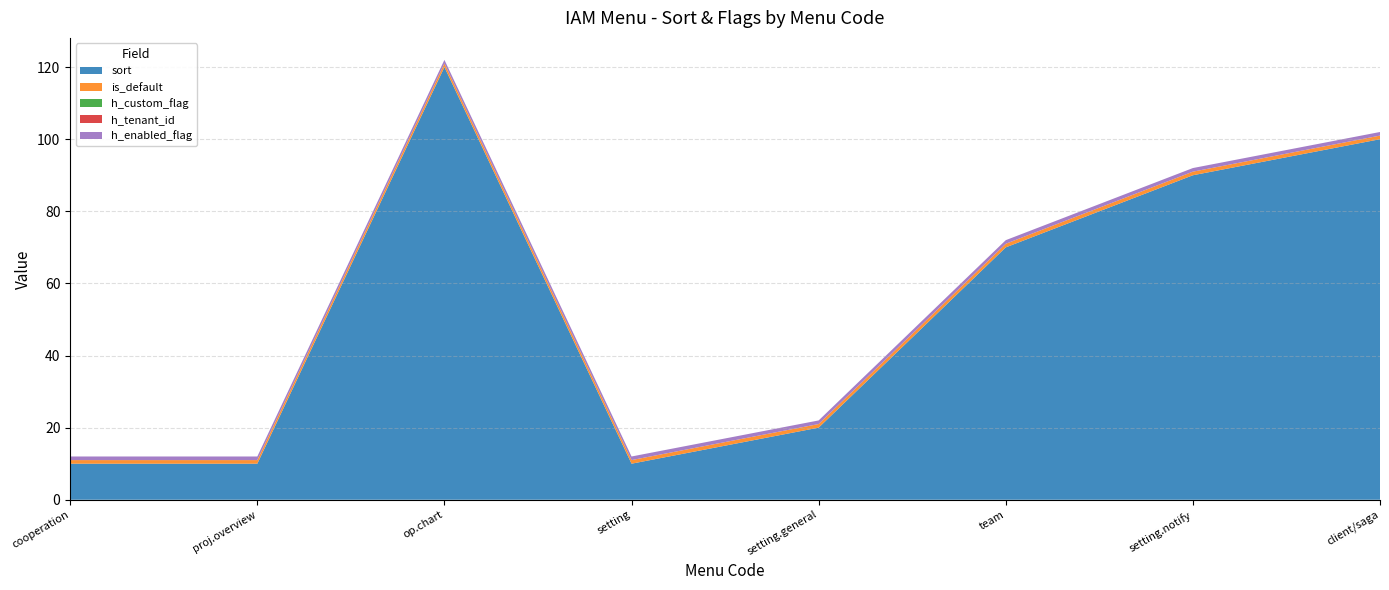

Reading right to left, what are all the values shown in this chart?

sort: 100	90	70	20	10	120	10	10
is_default: 1	1	1	1	1	1	1	1
h_custom_flag: 0	0	0	0	0	0	0	0
h_tenant_id: 0	0	0	0	0	0	0	0
h_enabled_flag: 1	1	1	1	1	1	1	1